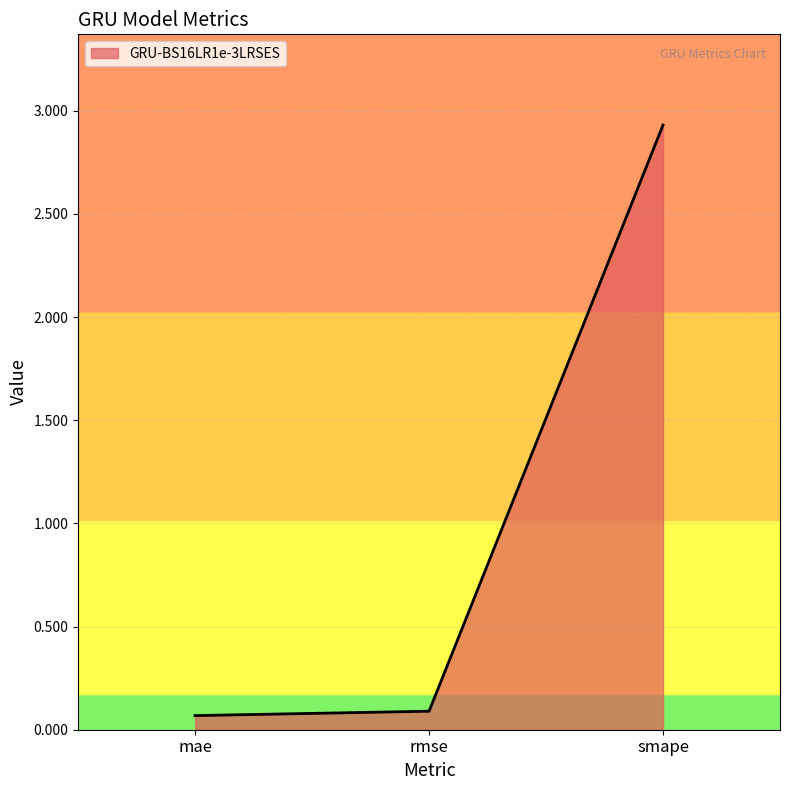

The chart shows a value of 0.1 at rmse. True or false?

True